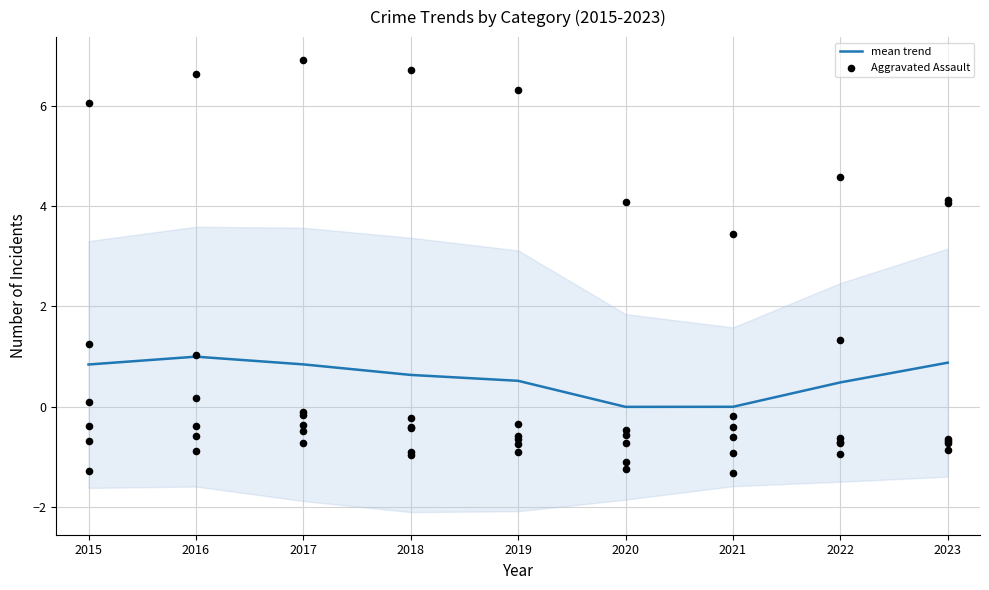

At which category is the sum across all series the highest?

2023